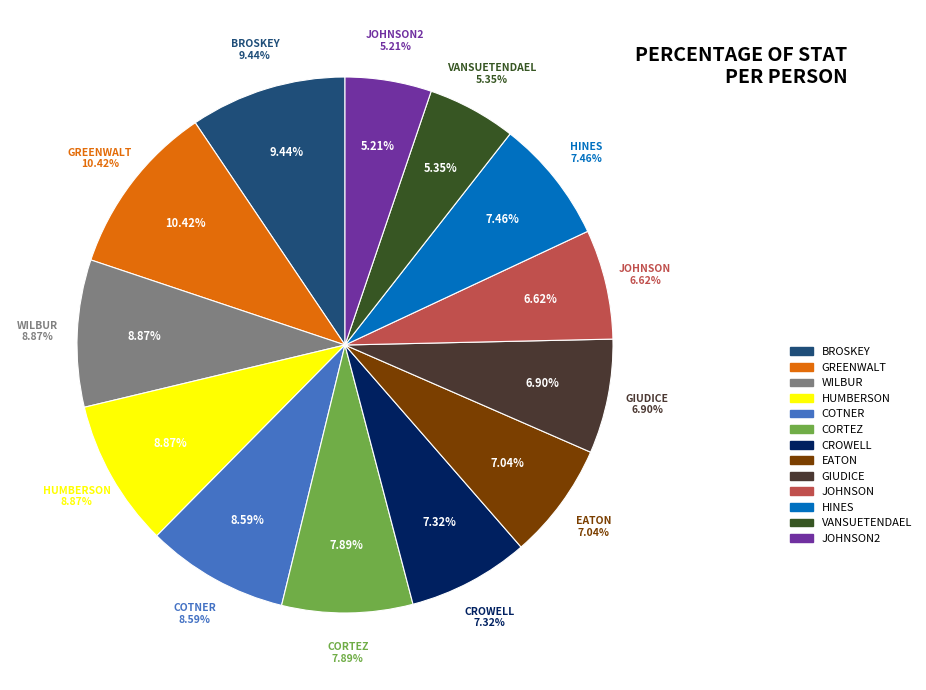

To the nearest percent, what percentage of the pie is WILBUR, NICHOLAS?

9%